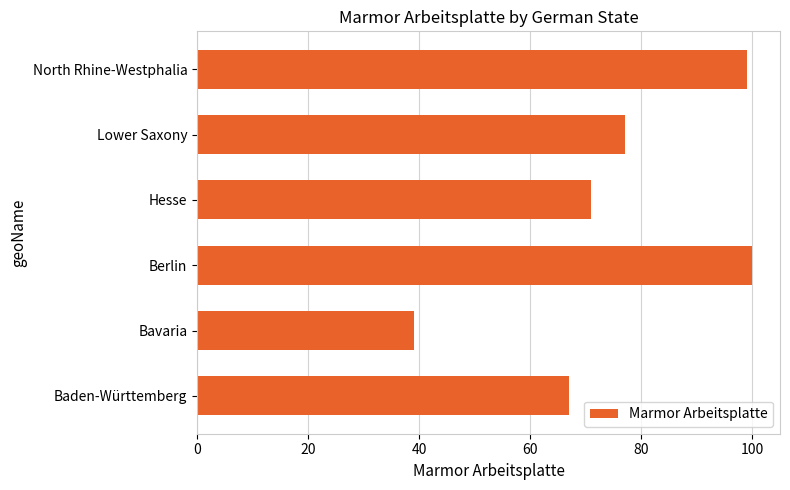

Rank the categories by value from highest to lowest.

Berlin, North Rhine-Westphalia, Lower Saxony, Hesse, Baden-Württemberg, Bavaria